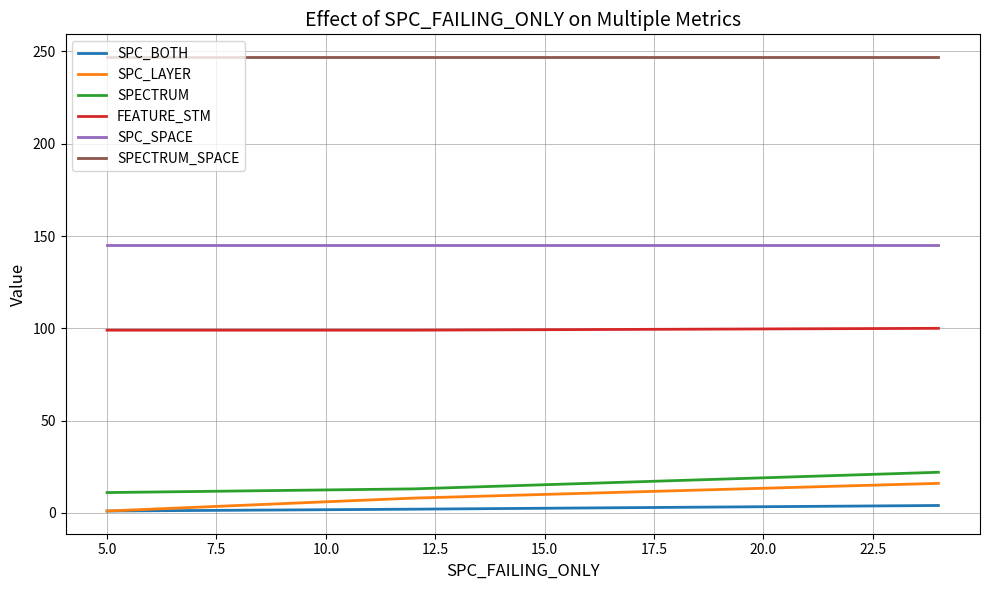

What is the minimum value for FEATURE_STM?

99